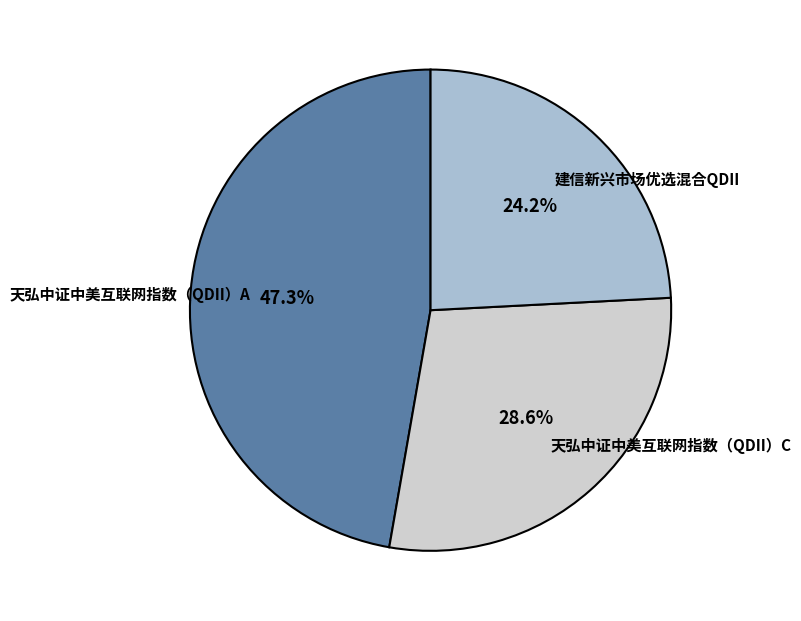

Which has a higher value, 建信新兴市场优选混合QDII or 天弘中证中美互联网指数（QDII）C?

天弘中证中美互联网指数（QDII）C